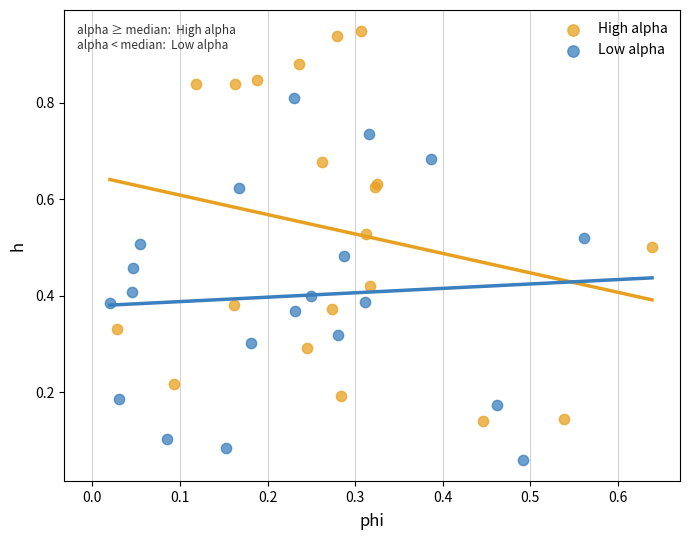

Which series has the largest Y range (max minus min)?

High alpha